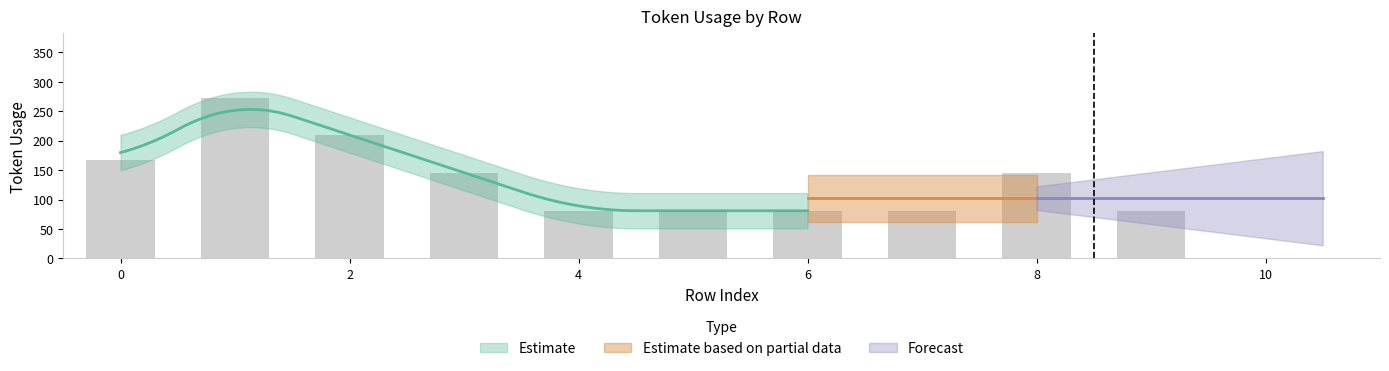

What is the greatest value displayed?

273